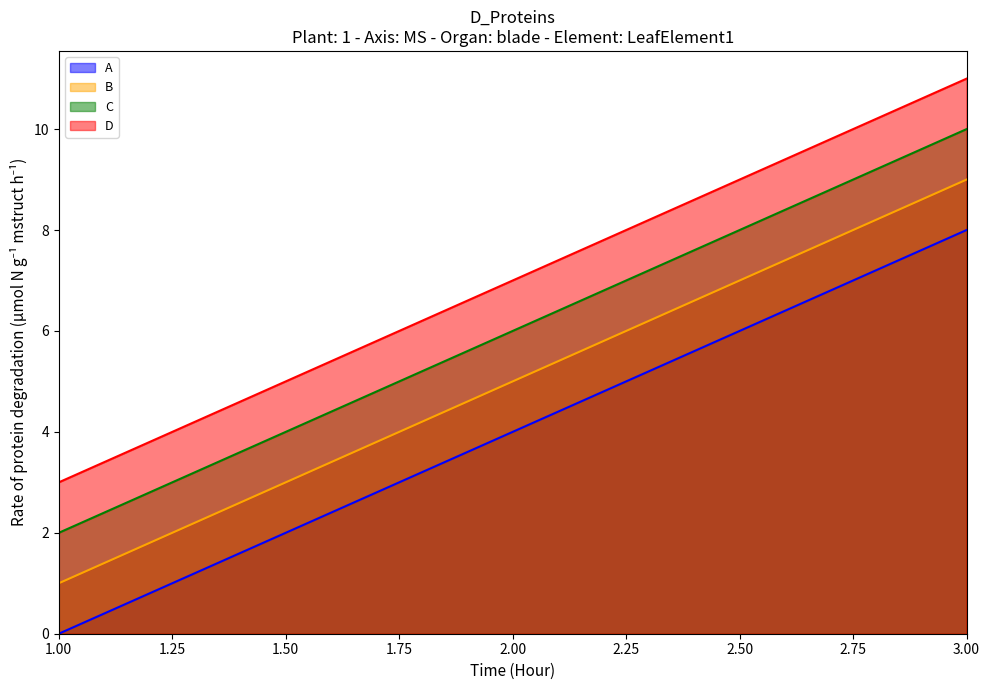

Count the number of data series in this chart.

4